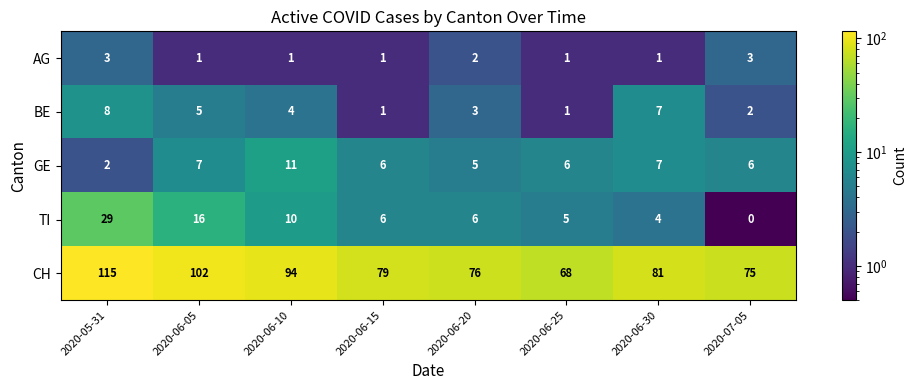

What is the difference between the highest and lowest values at 2020-06-10?

93